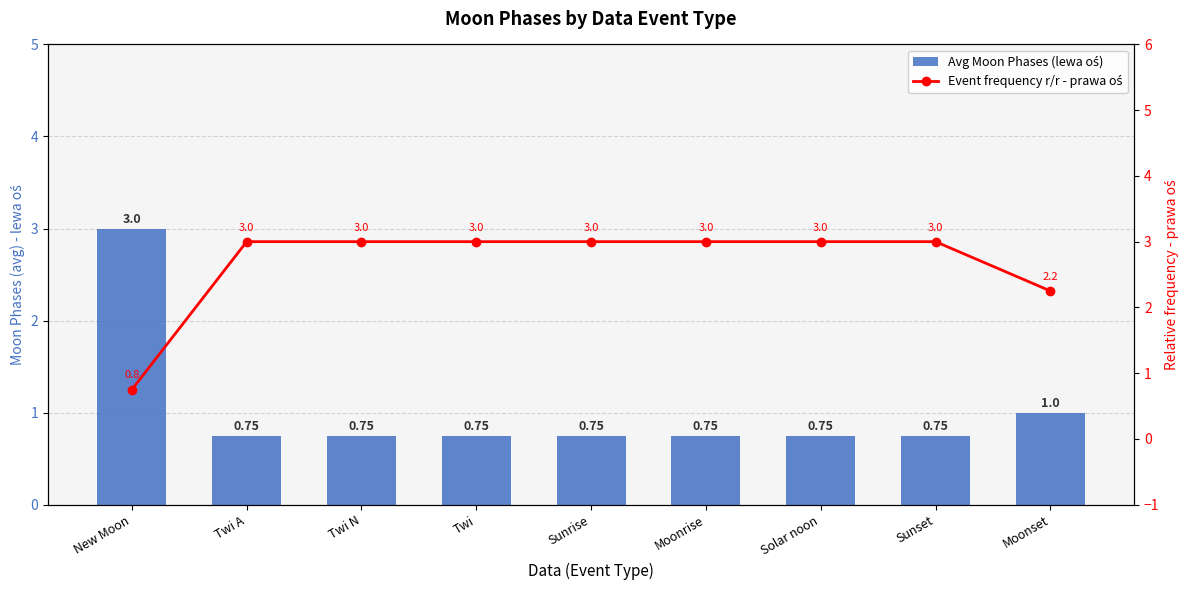

Which category has the highest value across all series?

New Moon